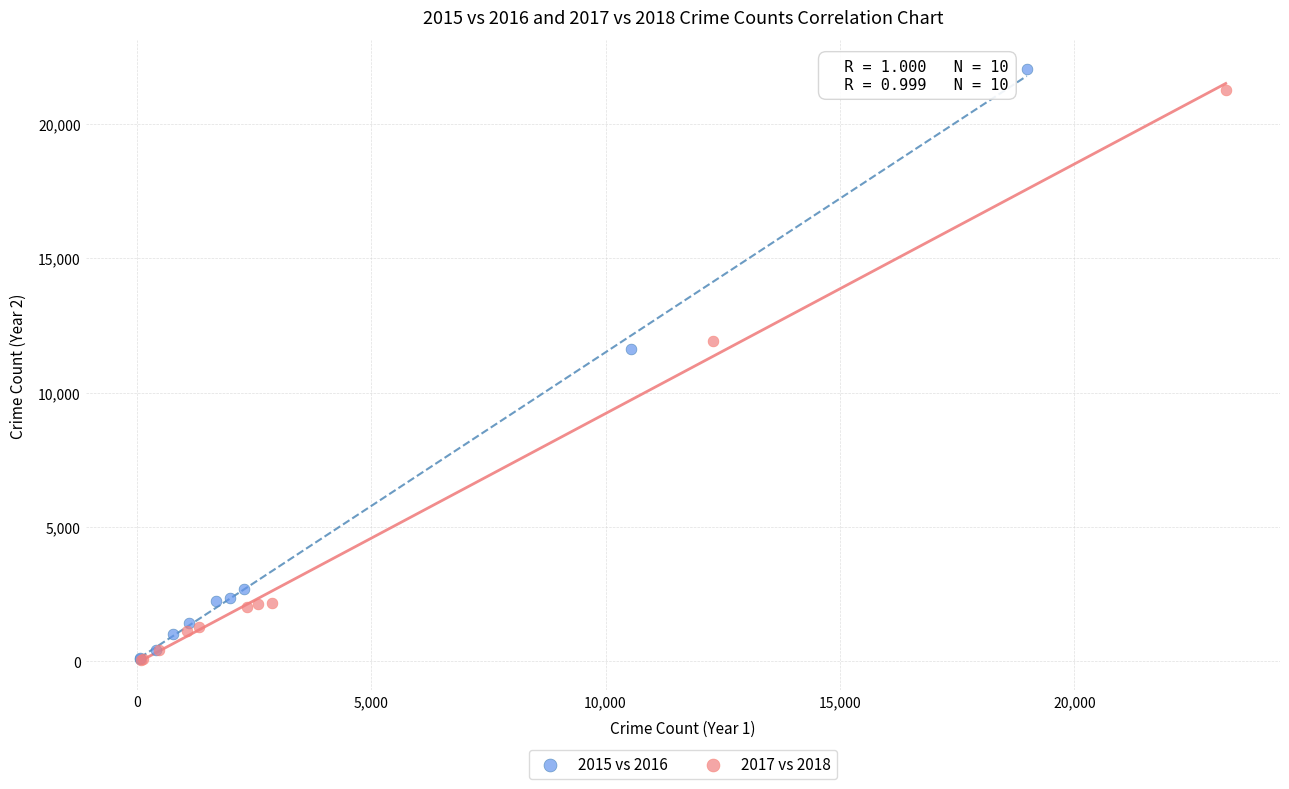

Which series has the largest Y range (max minus min)?

2015 vs 2016